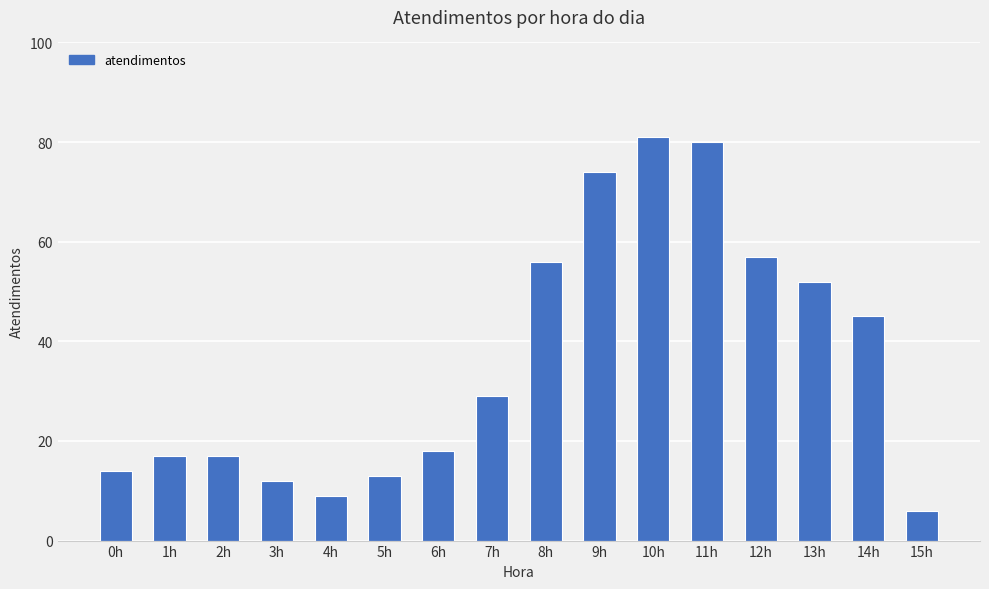

What is the label of the 4th bar from the right?

12h